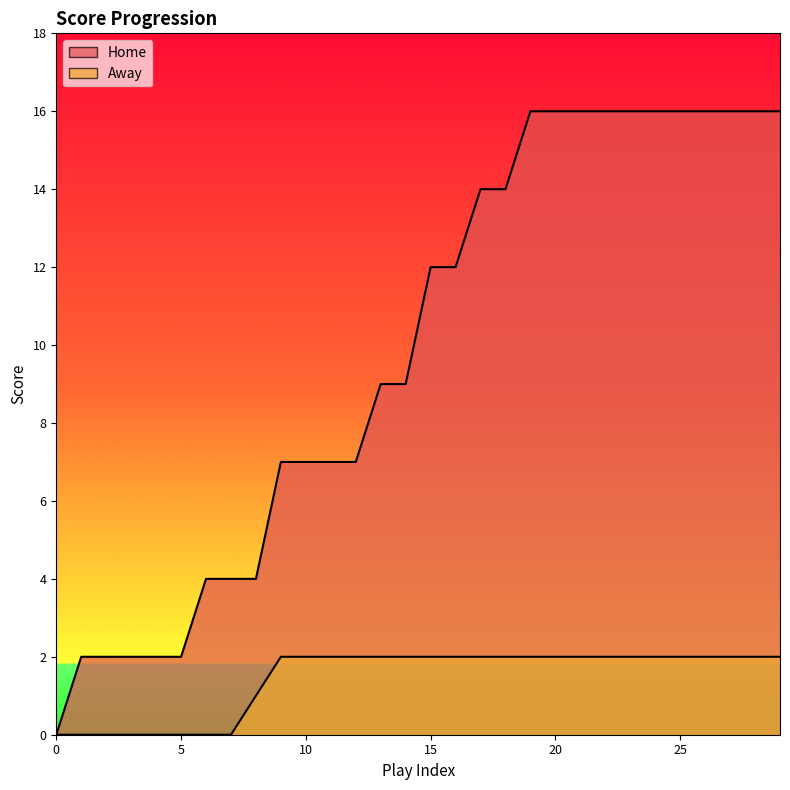

True or false: Home and Away intersect in this chart.

False